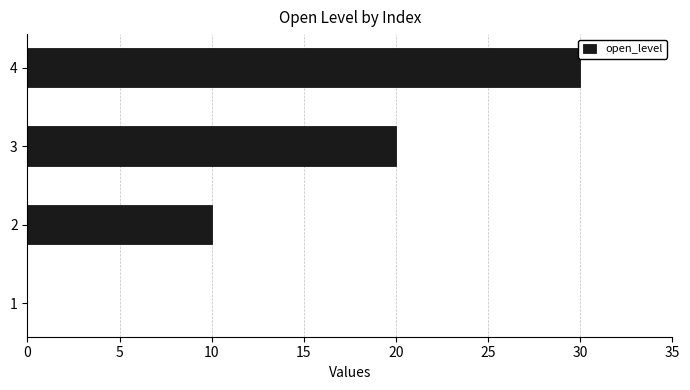

Reading top to bottom, list all the values displayed in this chart.

4=30	3=20	2=10	1=0